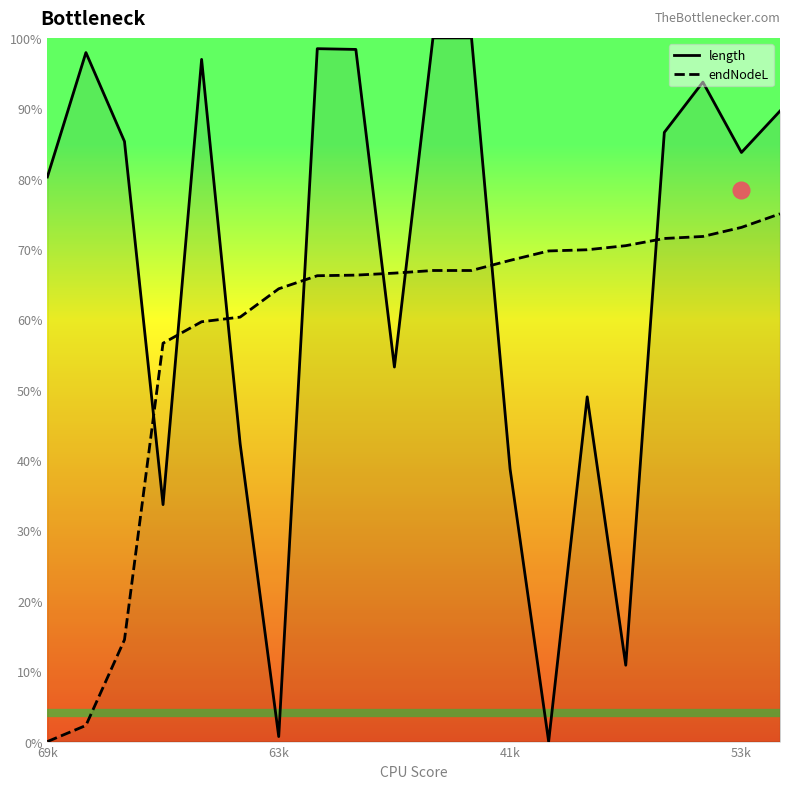

What are all the series names shown in the legend?

length, endNodeL